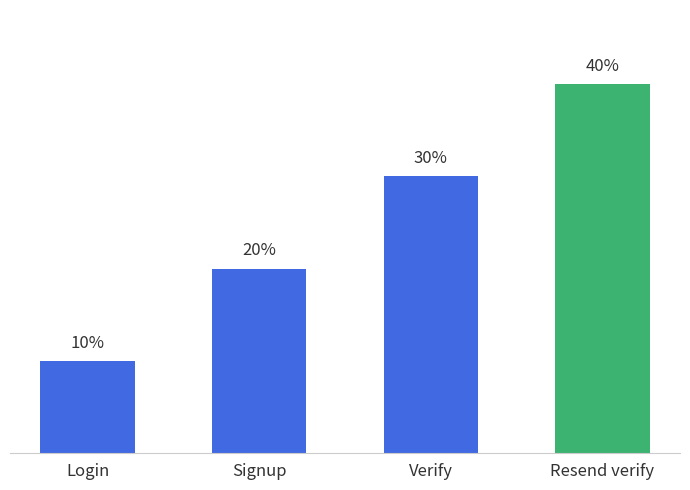

Where is the data nearest to the value 25?

Signup